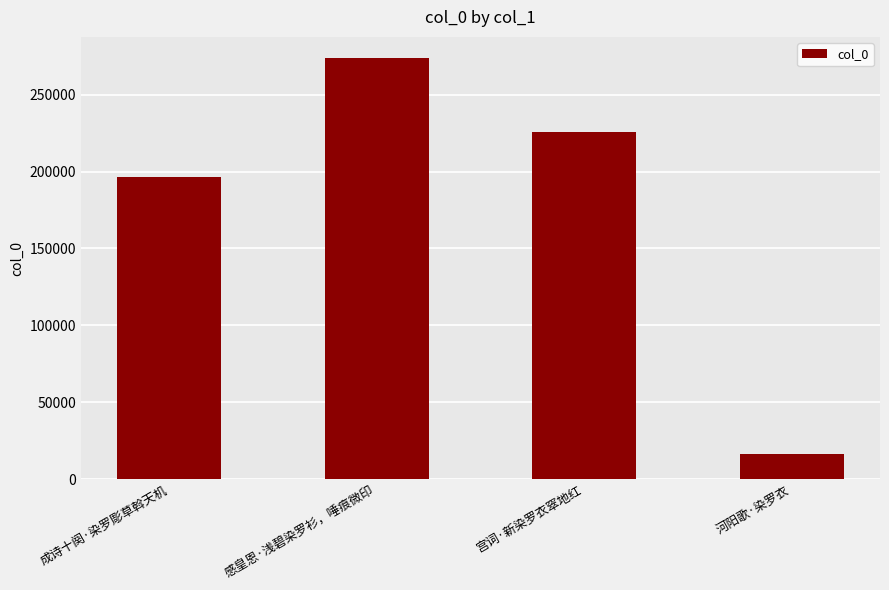

What is the label of the 1st bar from the left?

成诗十阕·染罗彫草斡天机